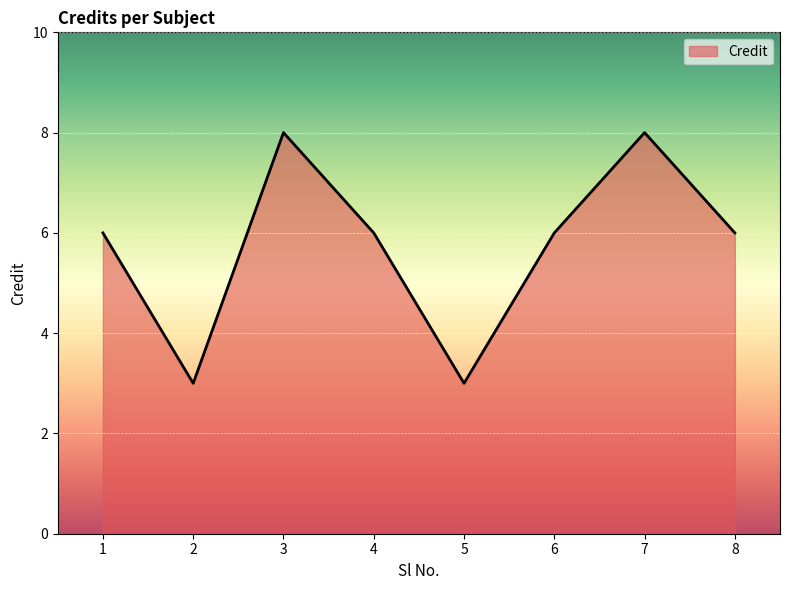

Does the chart have visible grid lines?

Yes